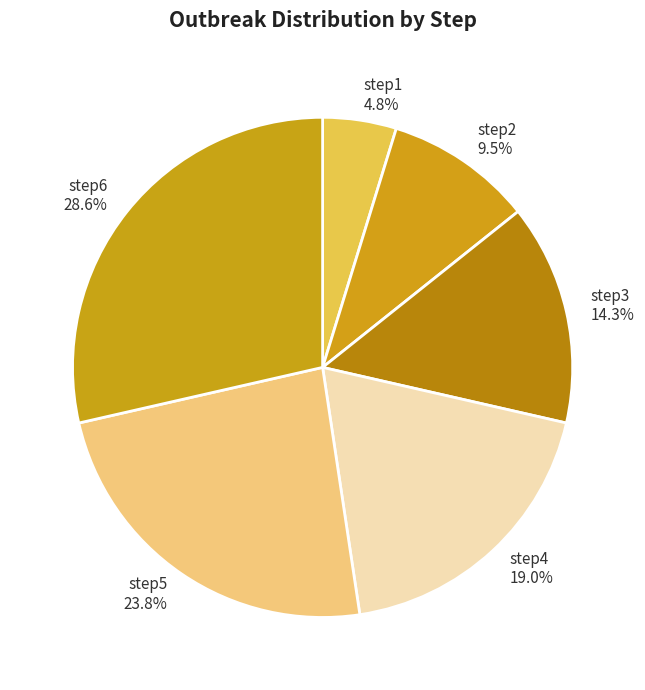

What percentage do step1 and step4 together represent?

23.8%